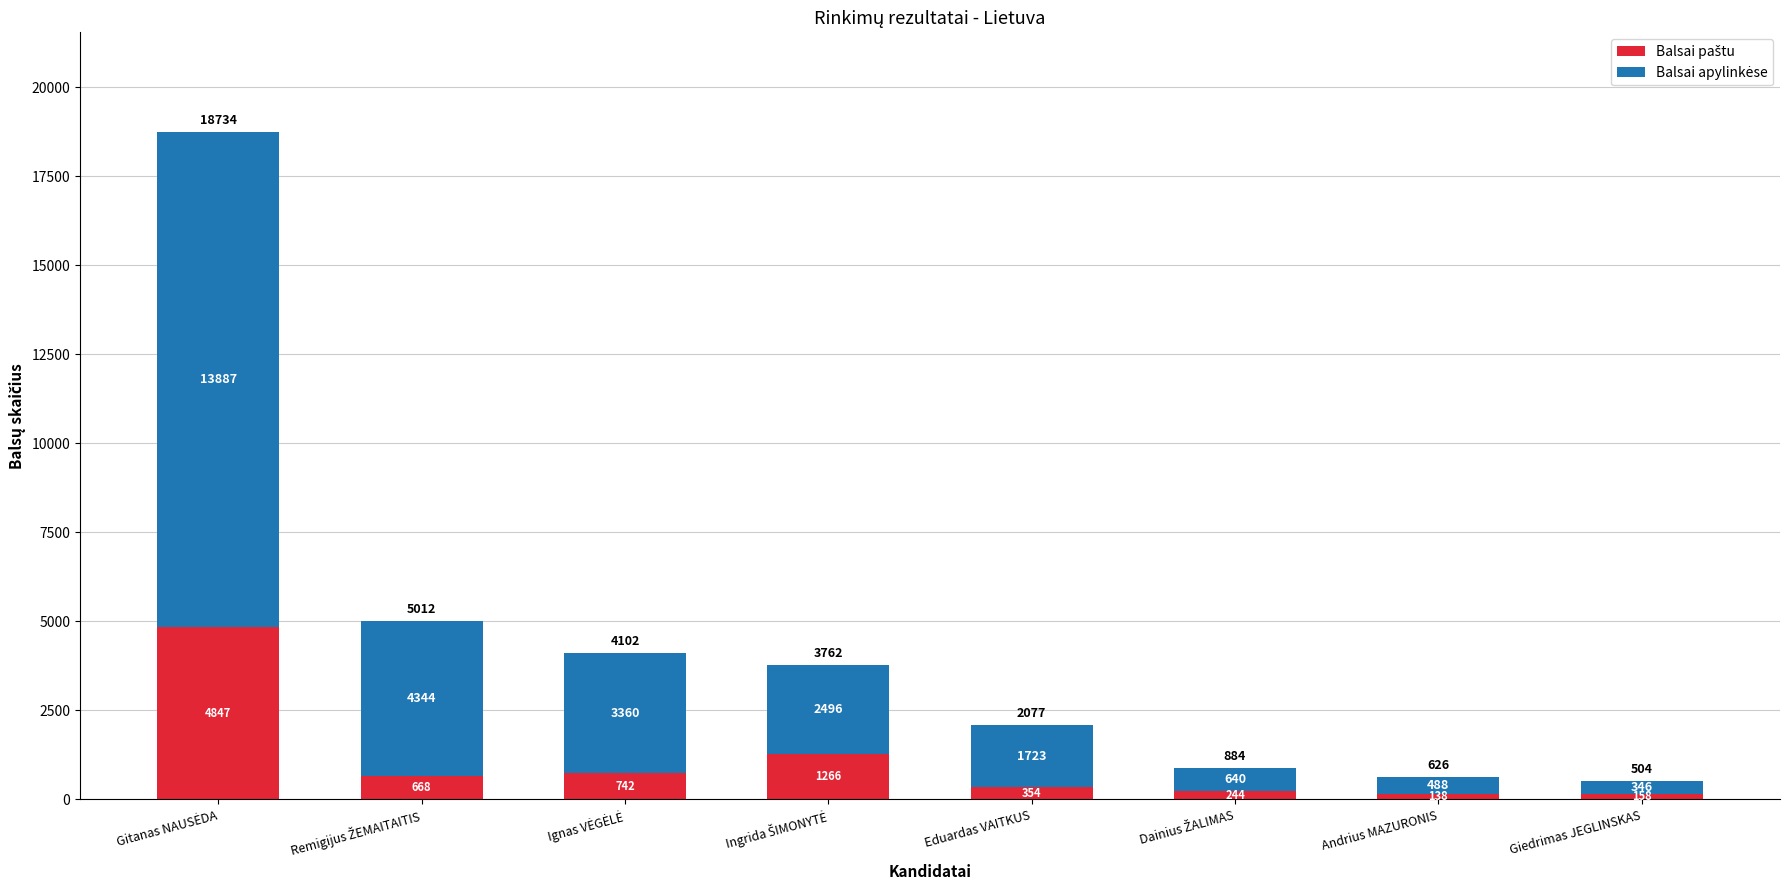

What is the total value across all series at Eduardas VAITKUS?

2077